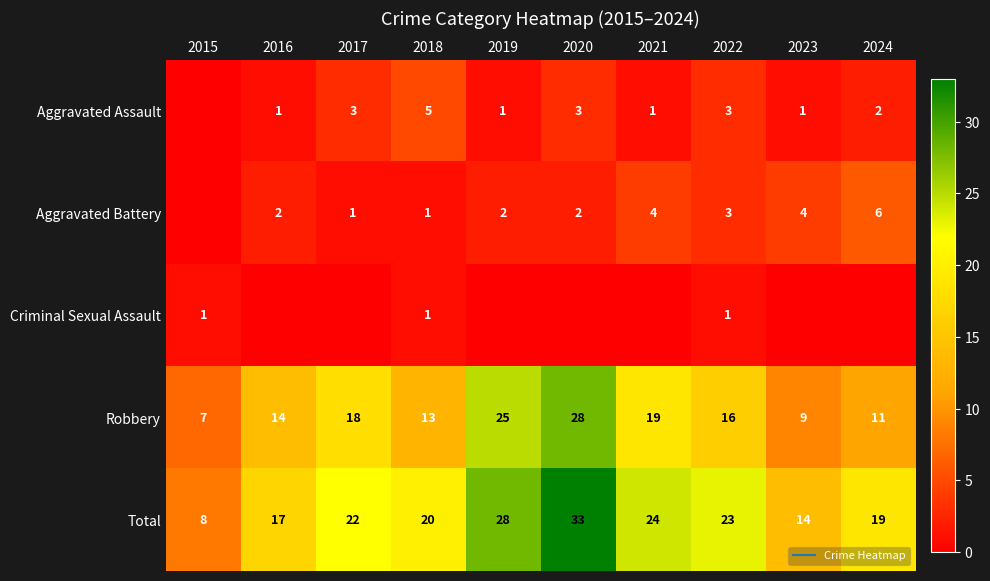

What is the difference between the maximum and minimum values in the Aggravated Assault series?

5